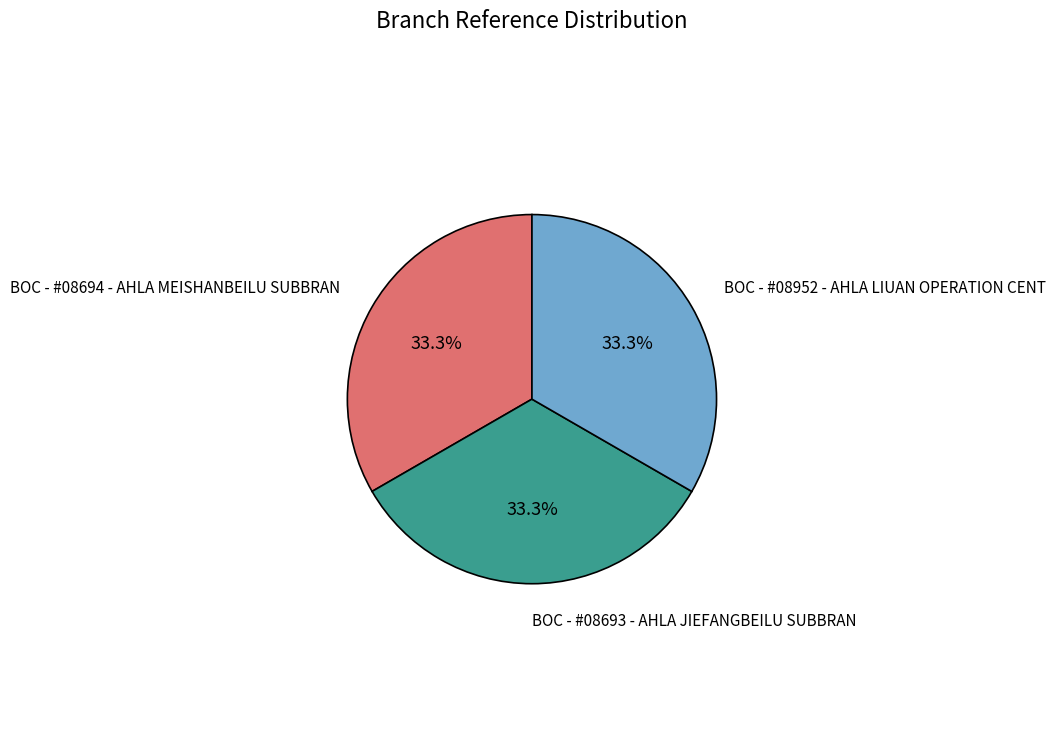

Combined, do BOC - #08694 - AHLA MEISHANBEILU SUBBRAN and BOC - #08952 - AHLA LIUAN OPERATION CENT account for over 50%?

Yes